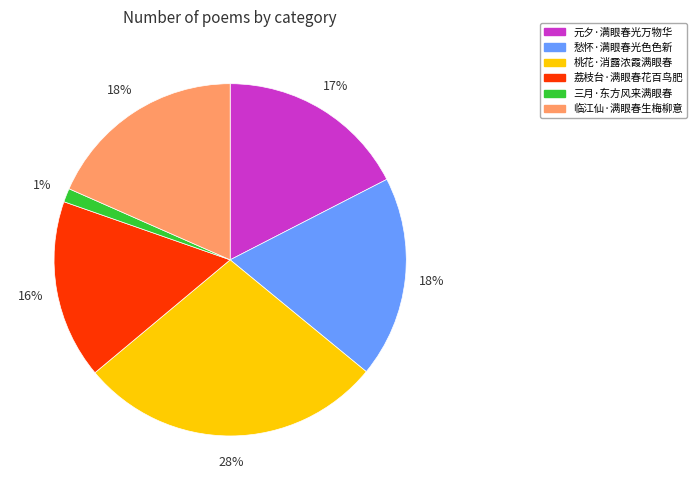

Is there any slice that represents more than half of the pie?

No